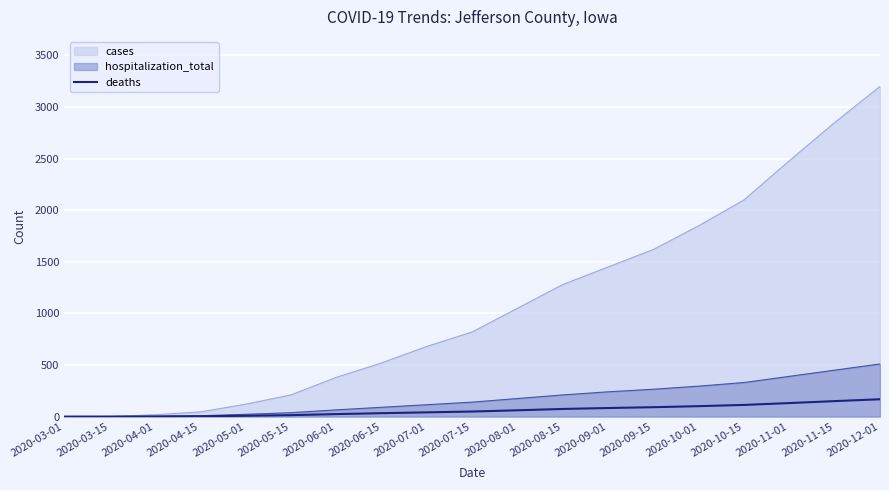

What is the maximum value shown in the chart?

3200